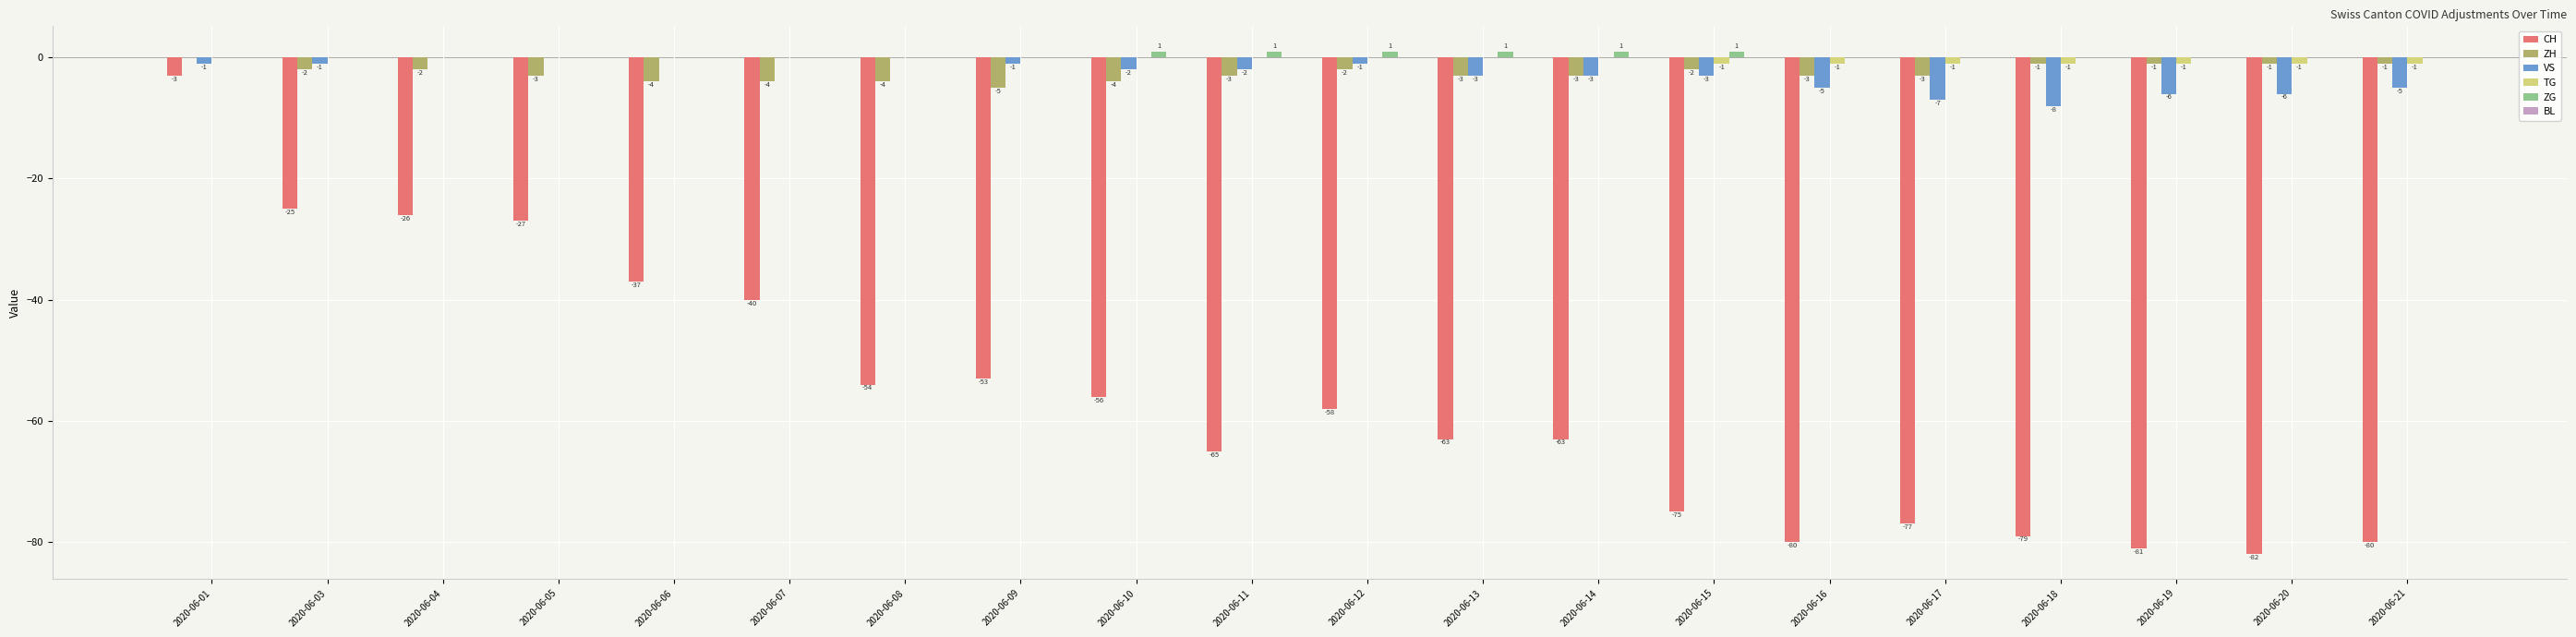

How many values in the CH series exceed -58?

9